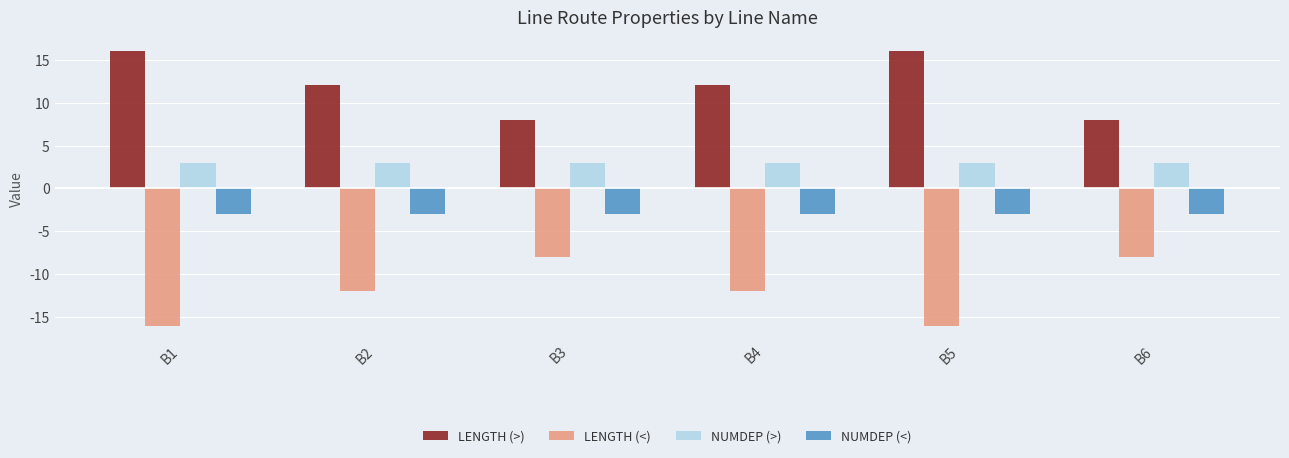

What is the difference between the maximum and minimum values in the LENGTH (>) series?

8